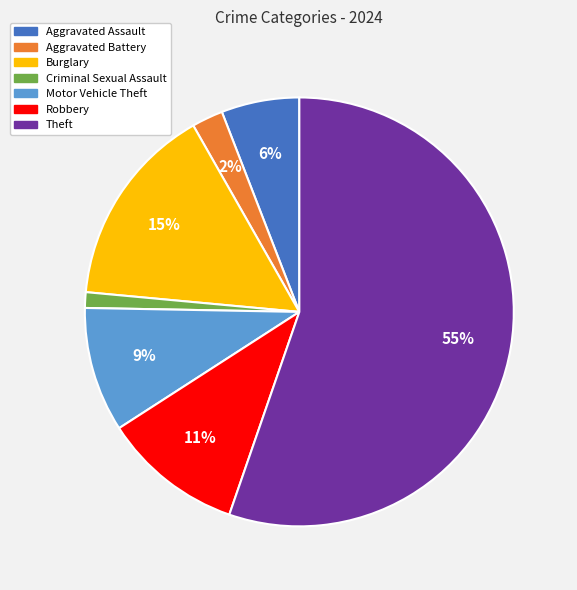

Which category has the smallest portion of the pie?

Criminal Sexual Assault